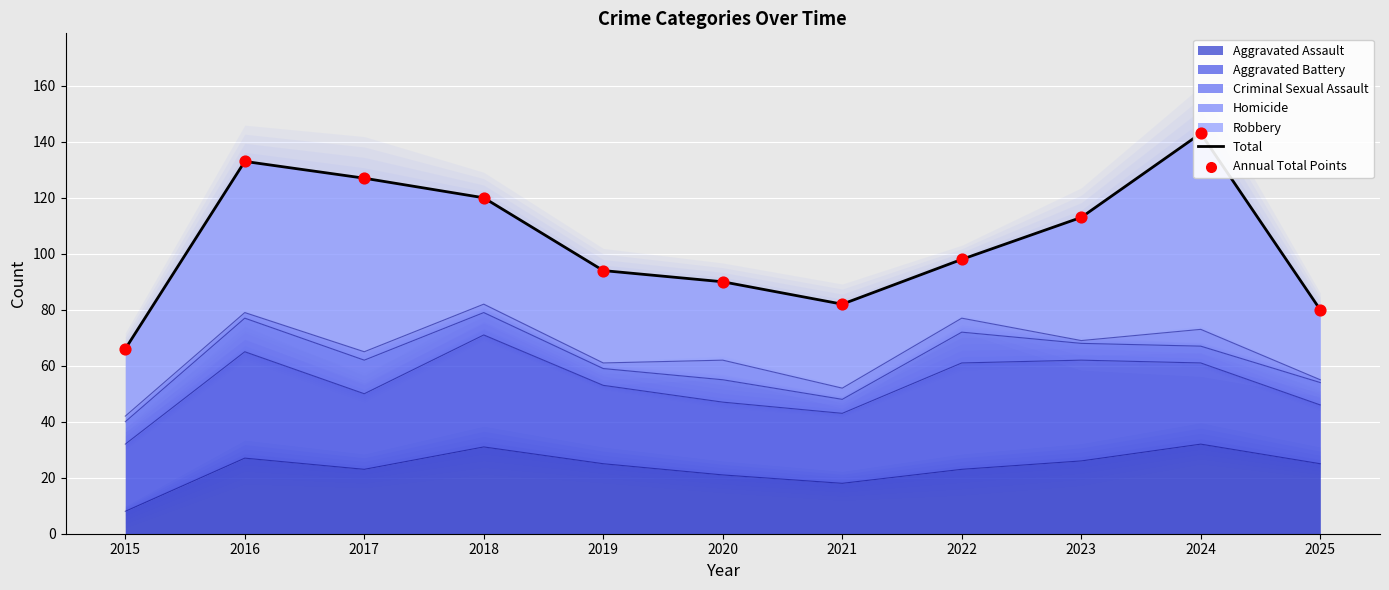

Which series has the largest Y range (max minus min)?

Total